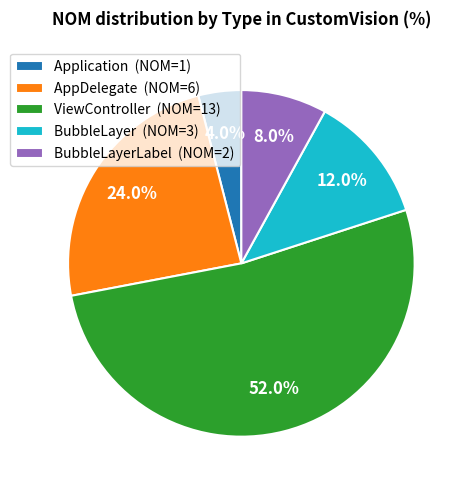

Count the number of slices in the pie.

5